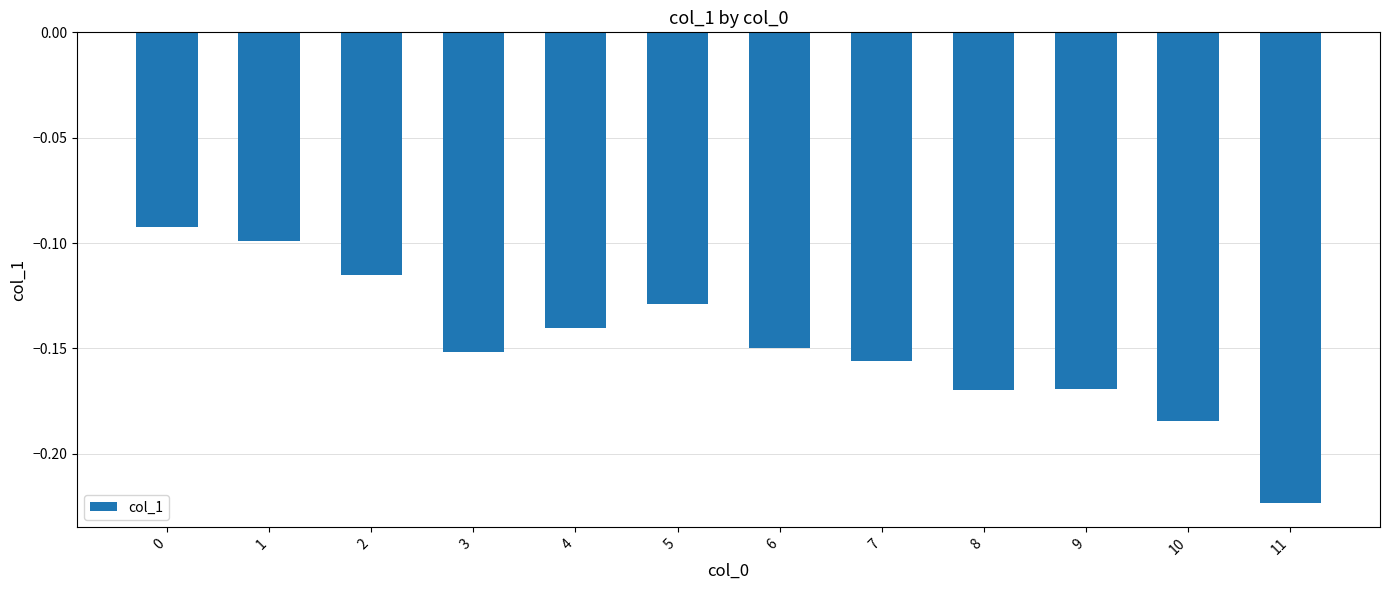

What is the sum of all values?

-1.8